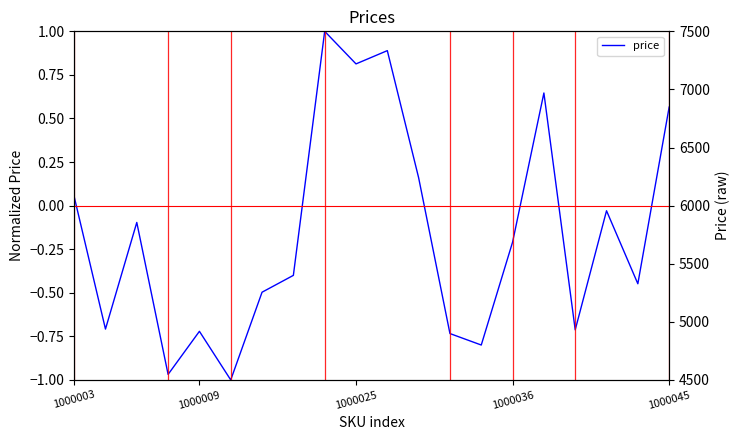

How many points are higher than both their immediate neighbors (excluding endpoints)?

6